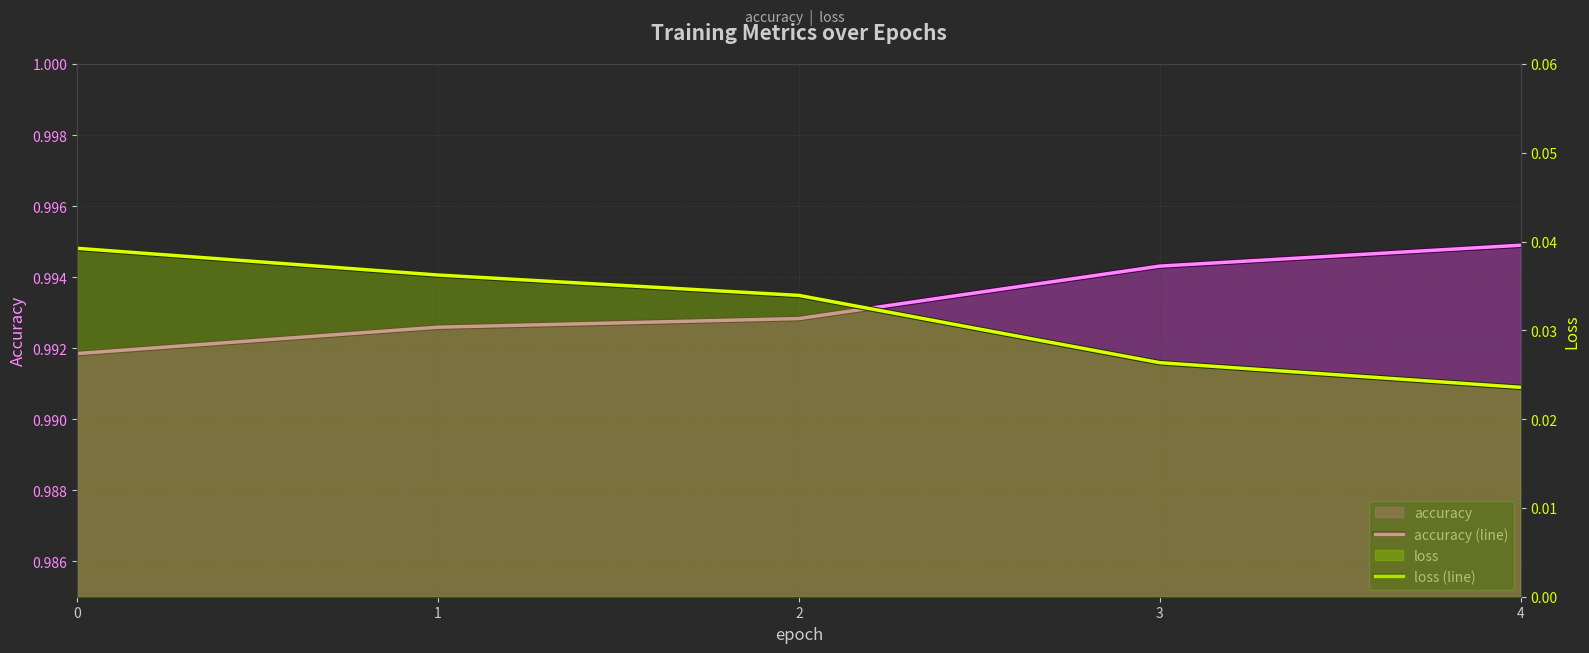

At 1, list the series in order from smallest to largest.

loss (line), accuracy (line)